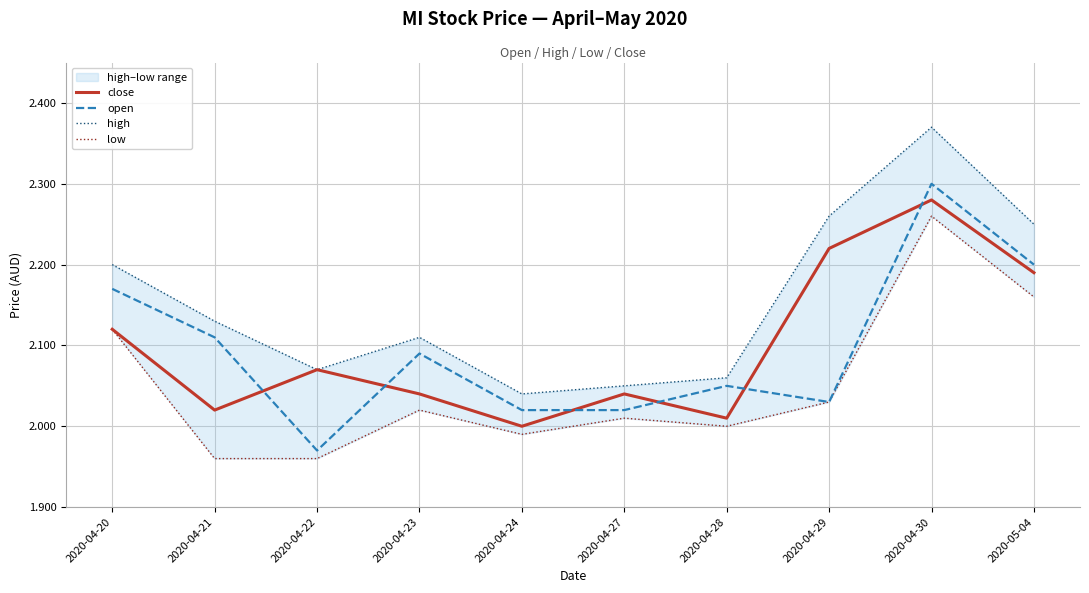

Which category has the highest value across all series?

2020-04-30